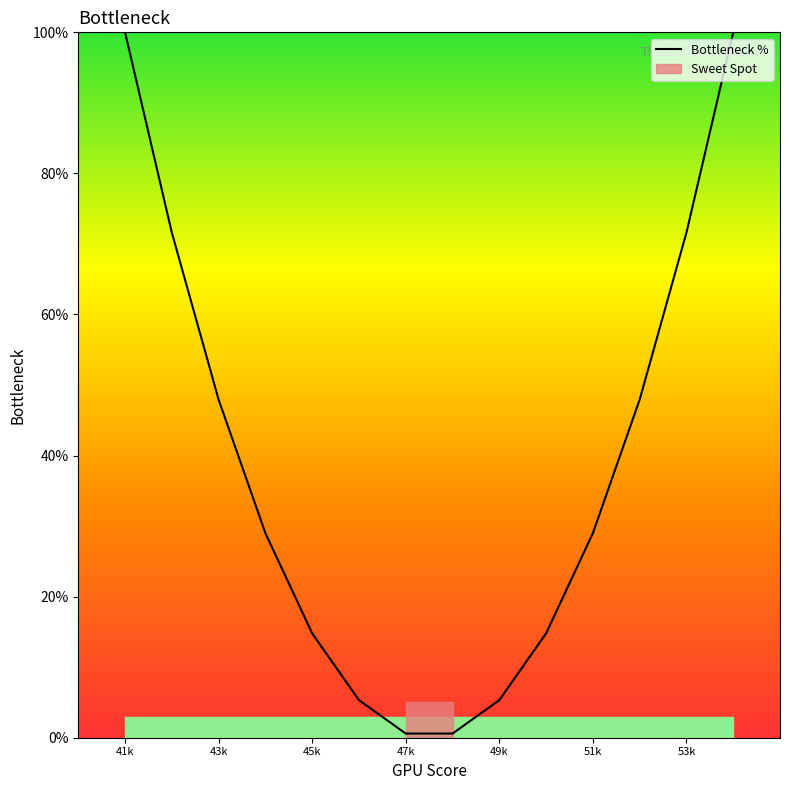

True or false: Bottleneck % has a value of 29.0 at 51k.

True